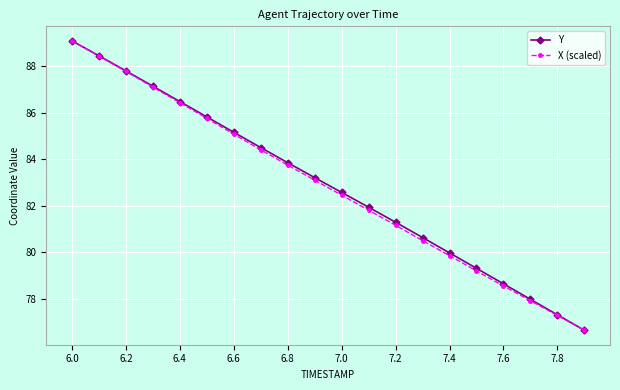

What is the minimum value for X (scaled)?

76.7